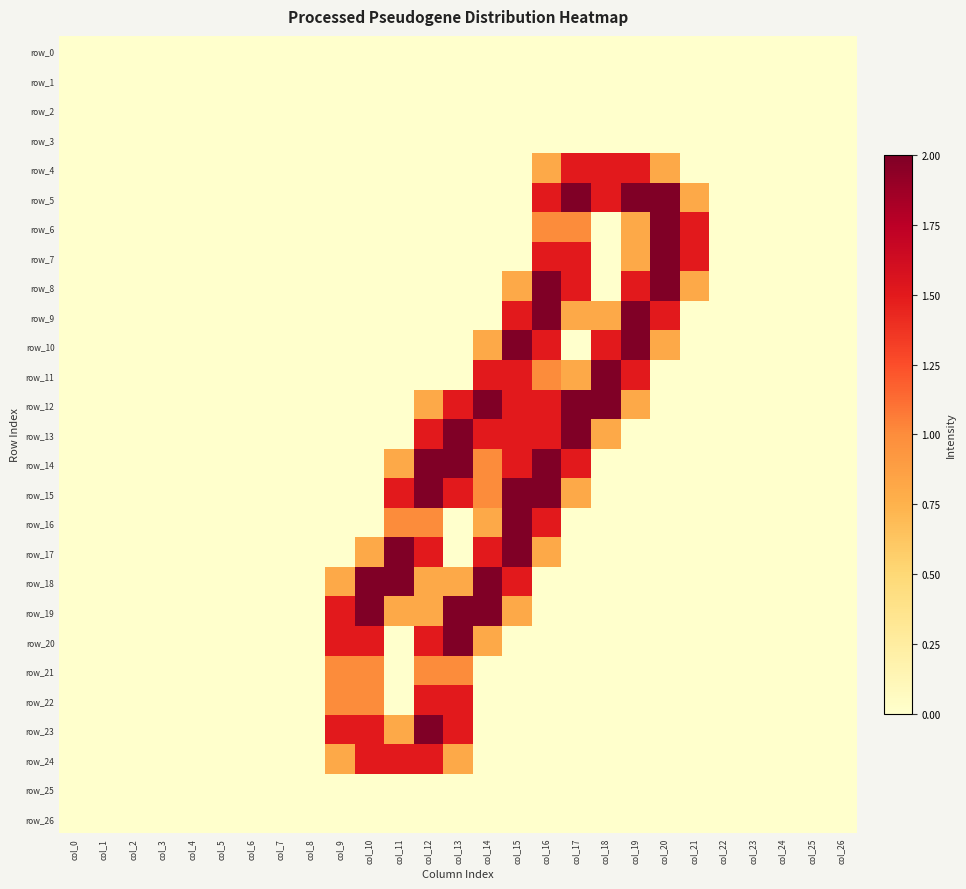

Which series has the largest total across all categories?

row_12